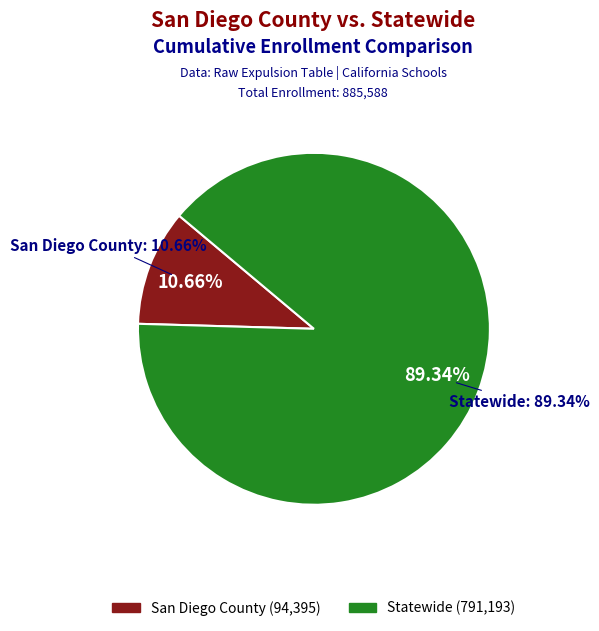

How many segments does this pie chart have?

2